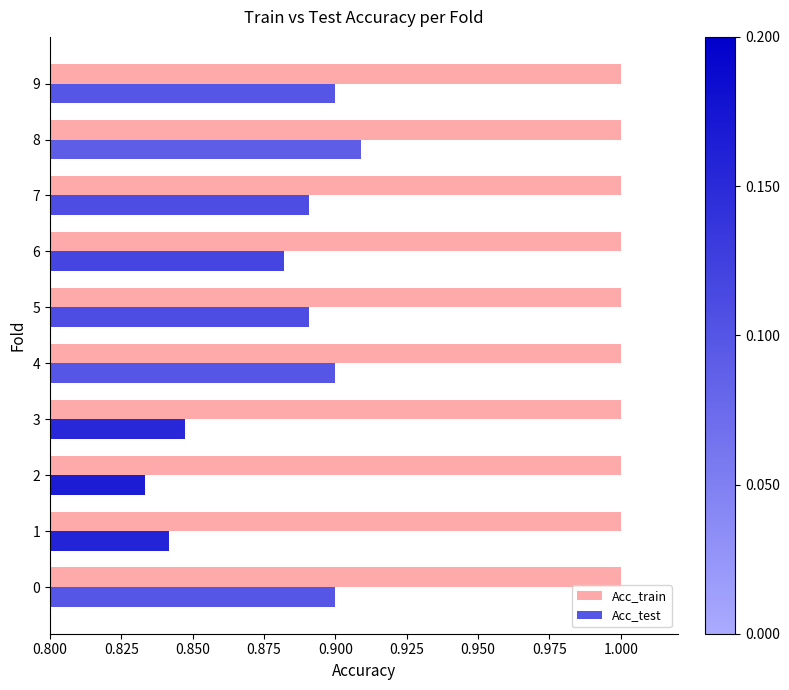

At which category is the sum across all series the highest?

8